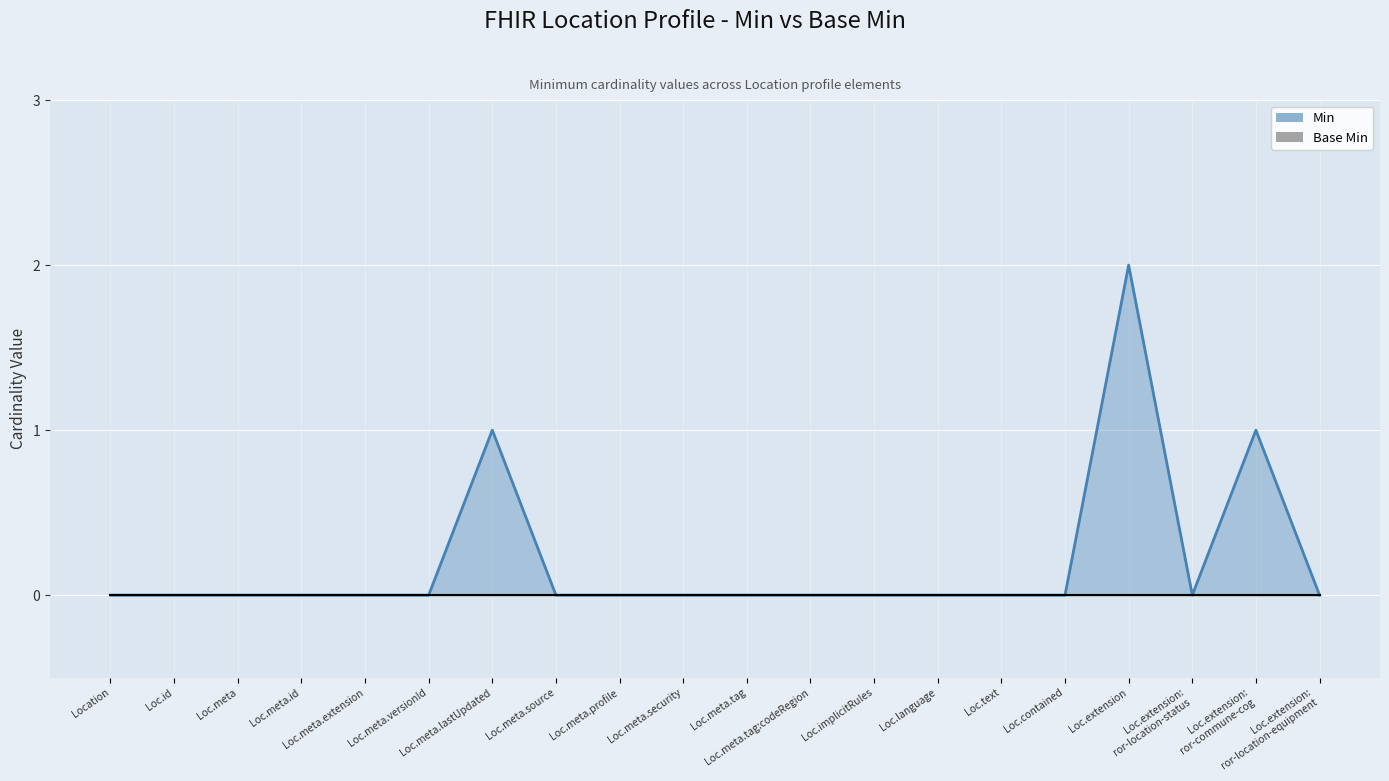

Which has a higher value, Loc.language or Location?

Loc.language